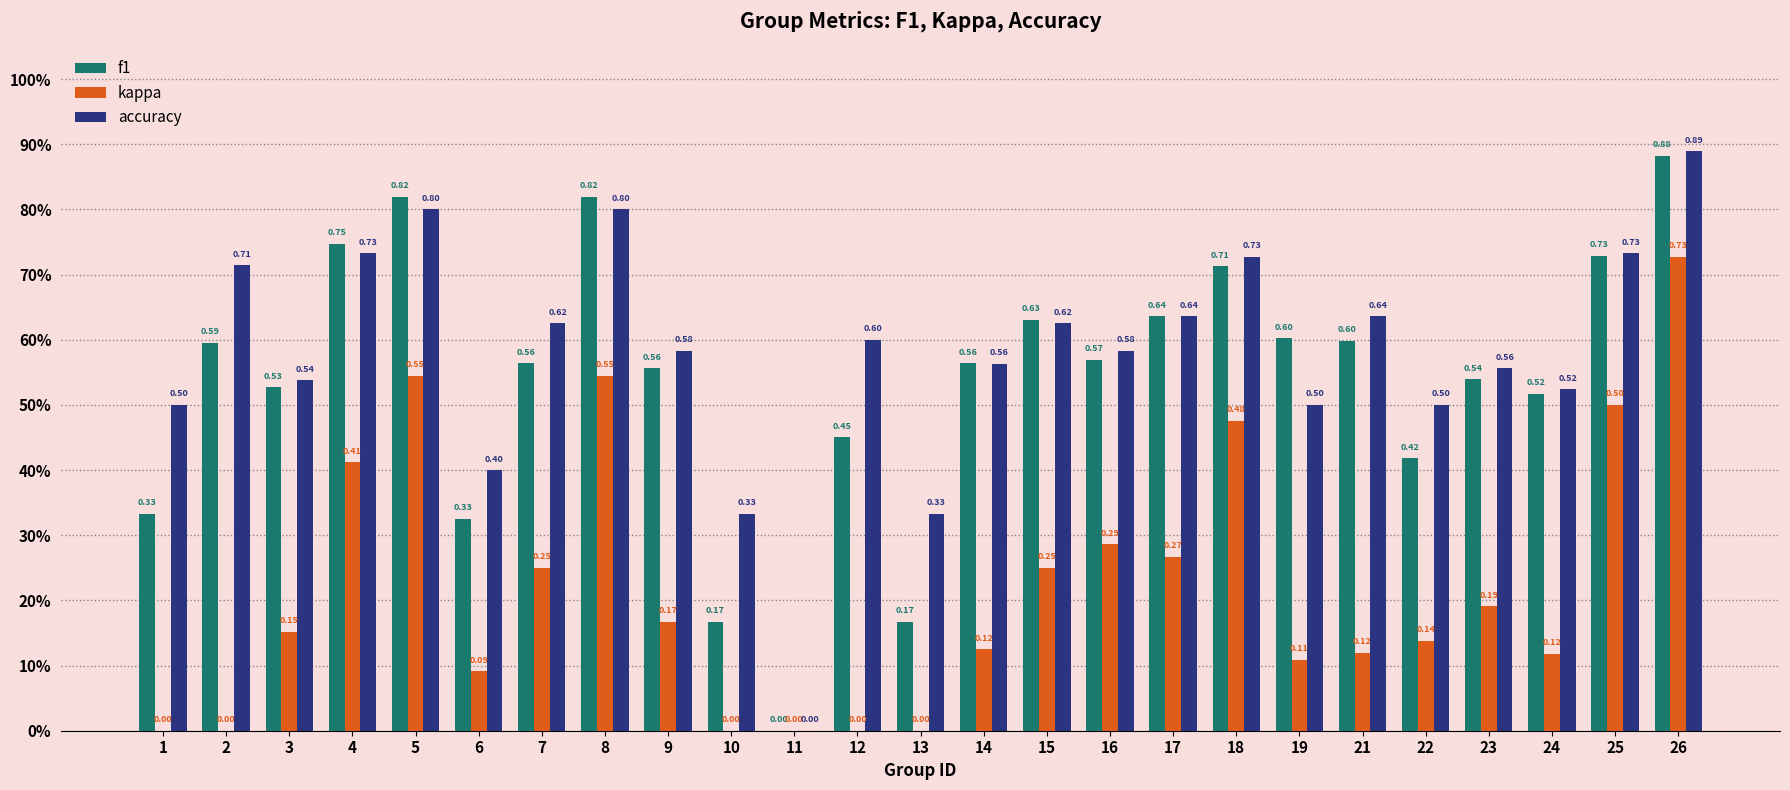

Reading left to right, transcribe all the data shown in this chart.

f1: 0.3	0.6	0.5	0.7	0.8	0.3	0.6	0.8	0.6	0.2	0.0	0.5	0.2	0.6	0.6	0.6	0.6	0.7	0.6	0.6	0.4	0.5	0.5	0.7	0.9
kappa: 0.0	0.0	0.2	0.4	0.5	0.1	0.2	0.5	0.2	0.0	0.0	0.0	0.0	0.1	0.2	0.3	0.3	0.5	0.1	0.1	0.1	0.2	0.1	0.5	0.7
accuracy: 0.5	0.7	0.5	0.7	0.8	0.4	0.6	0.8	0.6	0.3	0.0	0.6	0.3	0.6	0.6	0.6	0.6	0.7	0.5	0.6	0.5	0.6	0.5	0.7	0.9